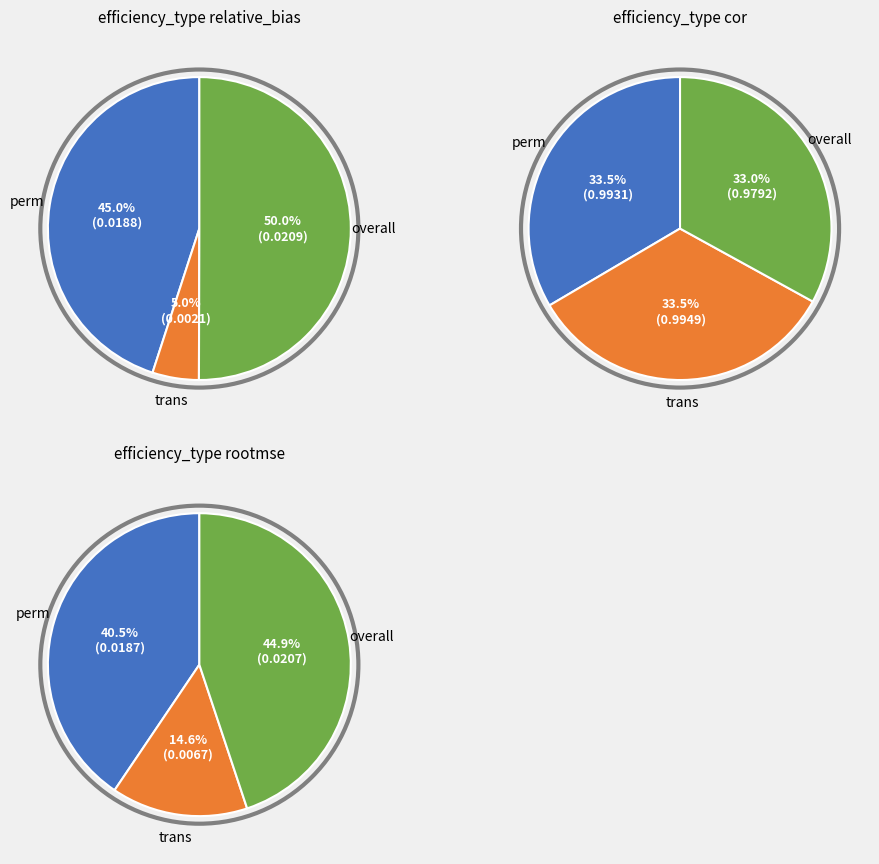

How many slices are in this pie chart?

3